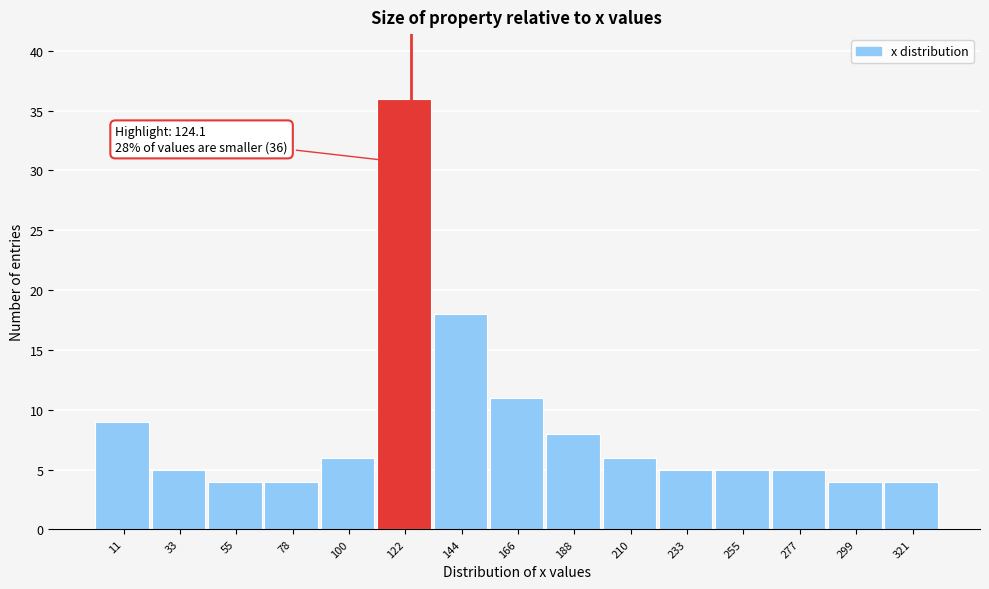

Over which range of the x-axis is the bar tallest?

110 to 135